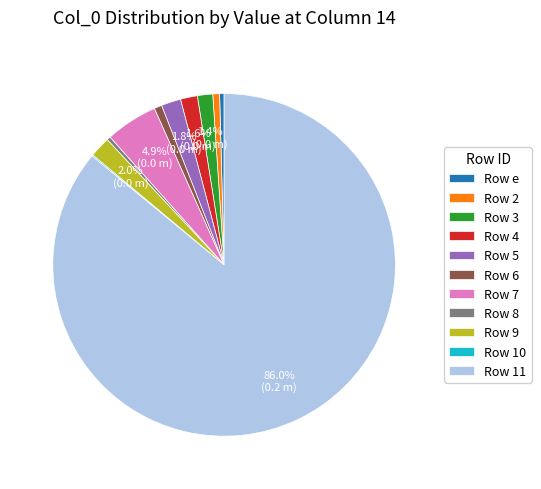

Approximately how many times larger is the value at Row 6 compared to Row e?

1.7